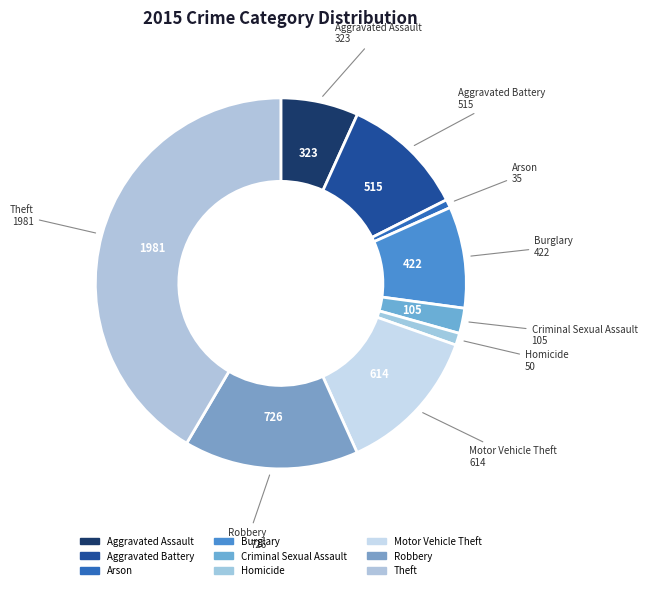

Does any single category account for the majority?

No